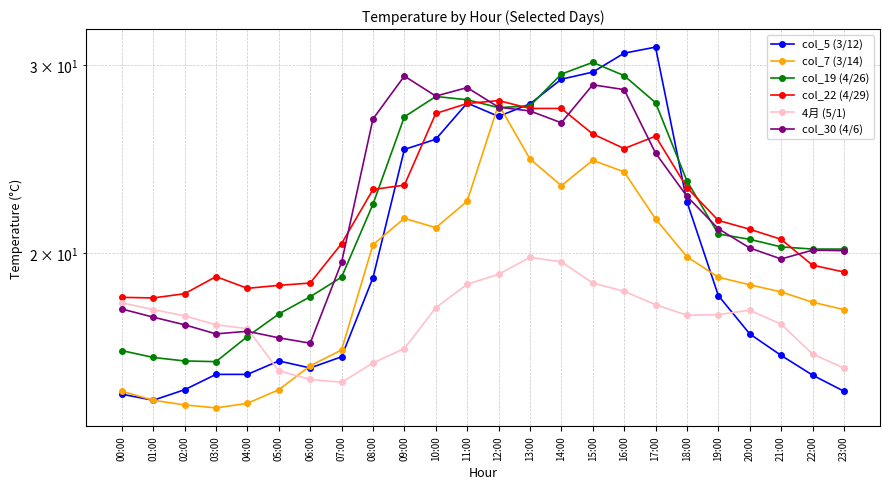

What is the difference between the maximum and minimum values in the col_19 (4/26) series?

14.4